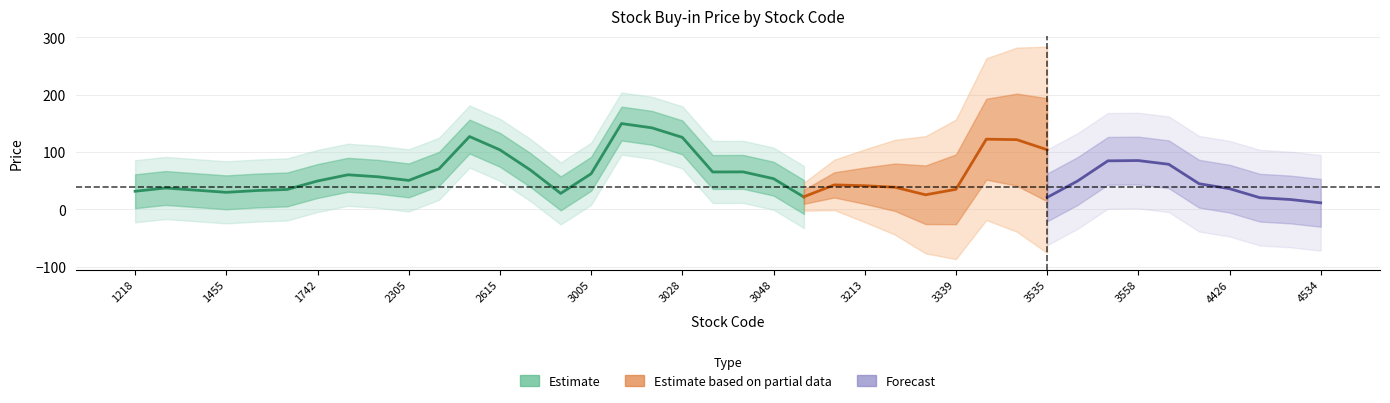

The chart shows a value of 80.0 at 2412. True or false?

False